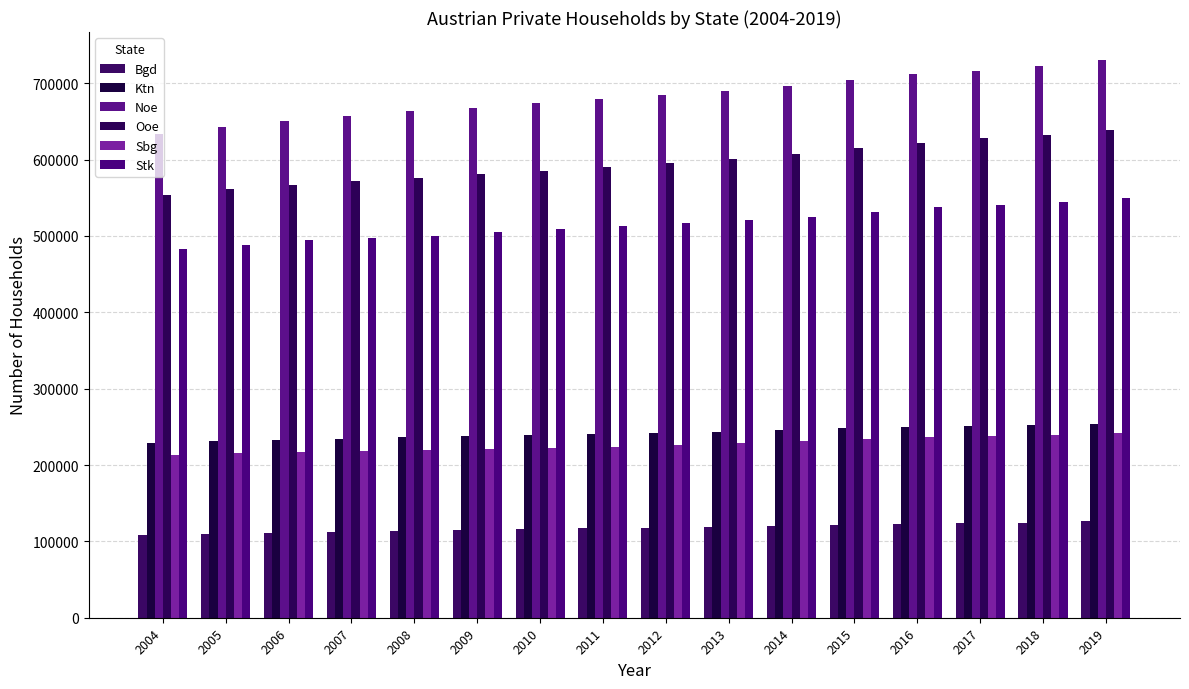

How many bars are there in total?

96